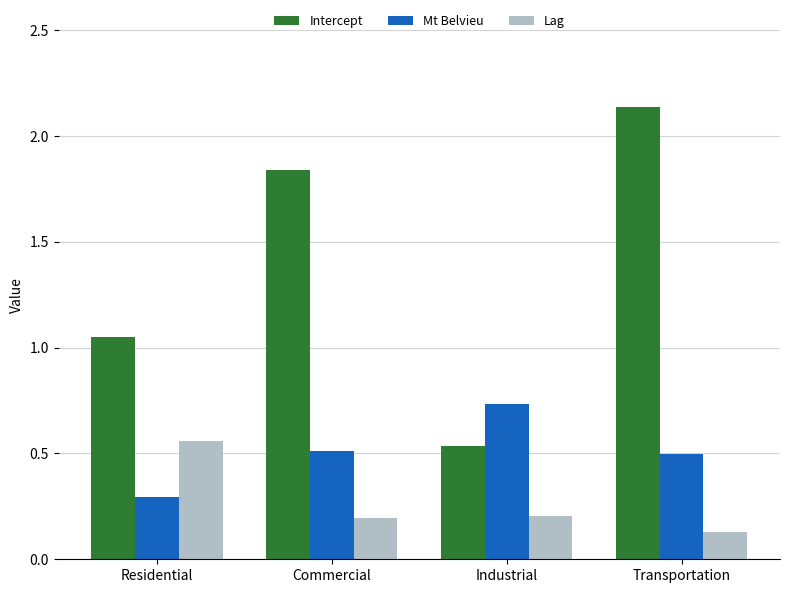

How many groups of bars are there?

4